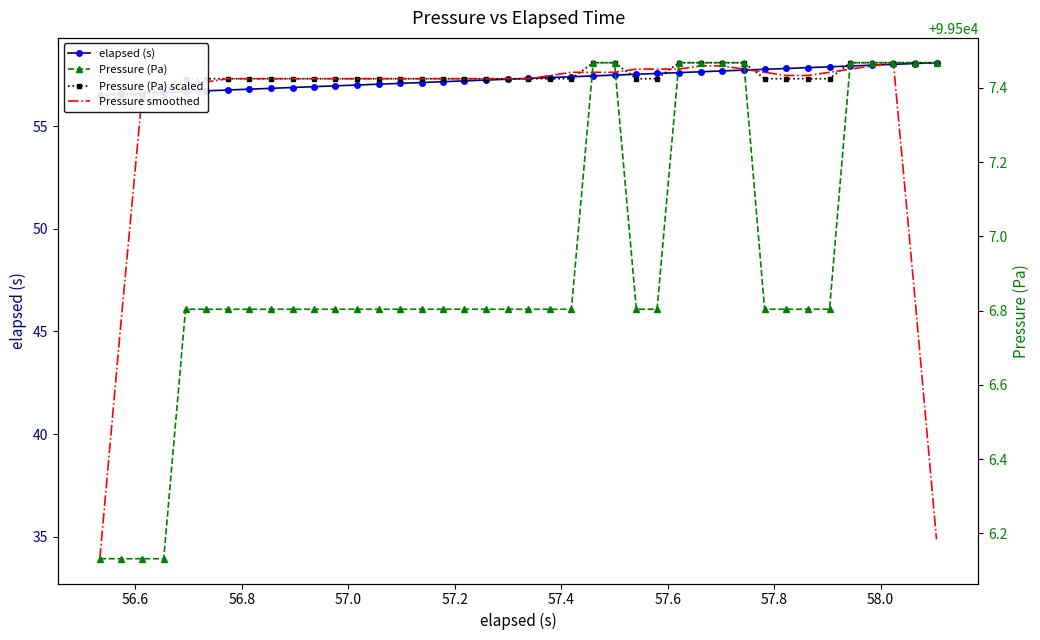

List the series in order of their peak value, lowest first.

Pressure (Pa) scaled, Pressure smoothed, elapsed (s), Pressure (Pa)